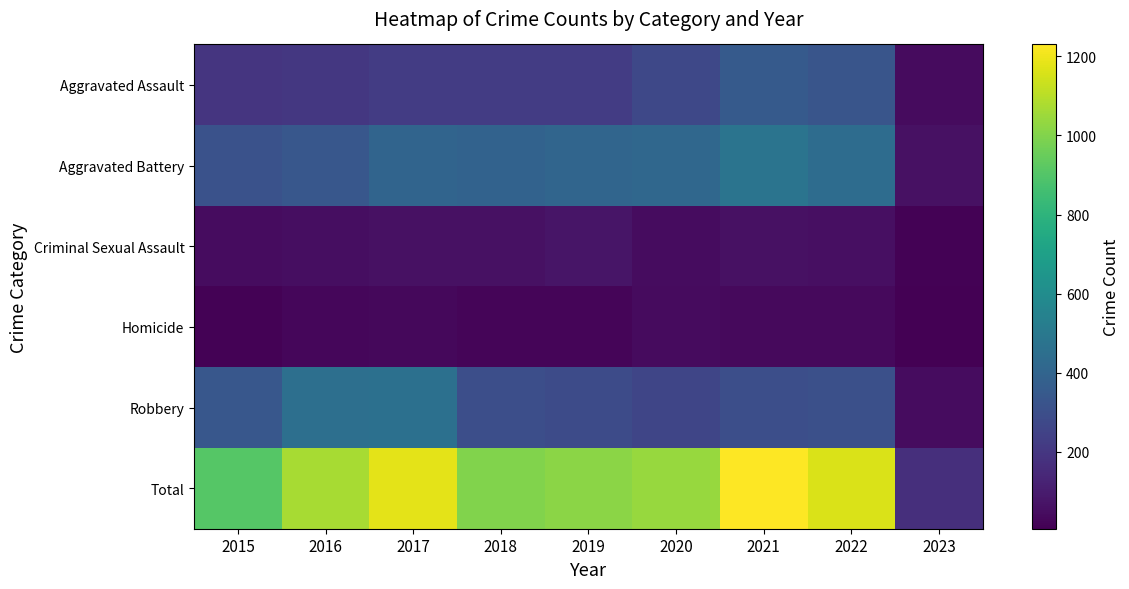

At 2020, list the series in order from smallest to largest.

Homicide, Criminal Sexual Assault, Robbery, Aggravated Assault, Aggravated Battery, Total